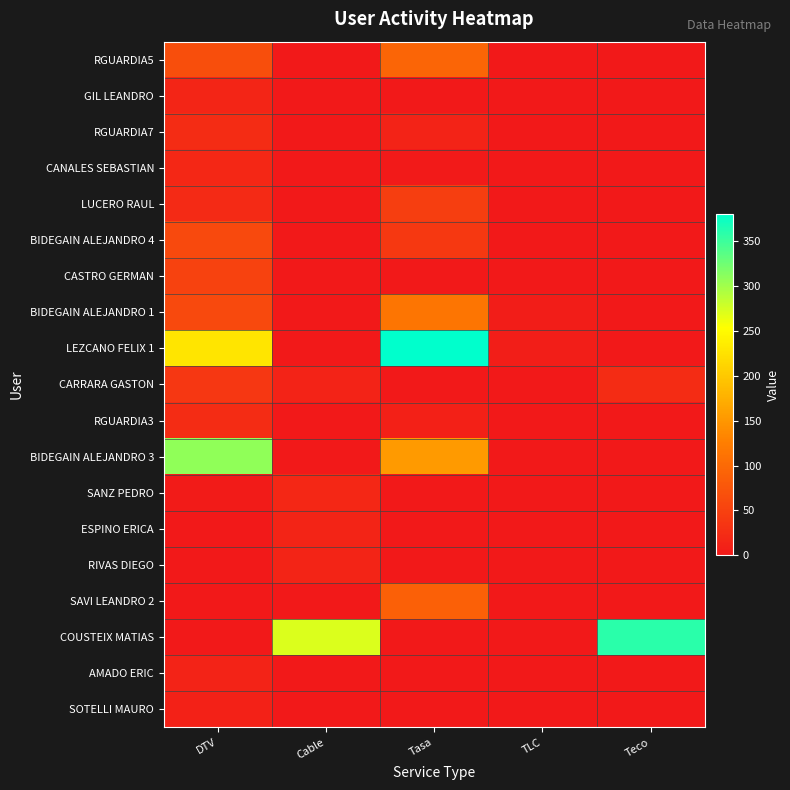

Between Teco and DTV, which is larger?

DTV